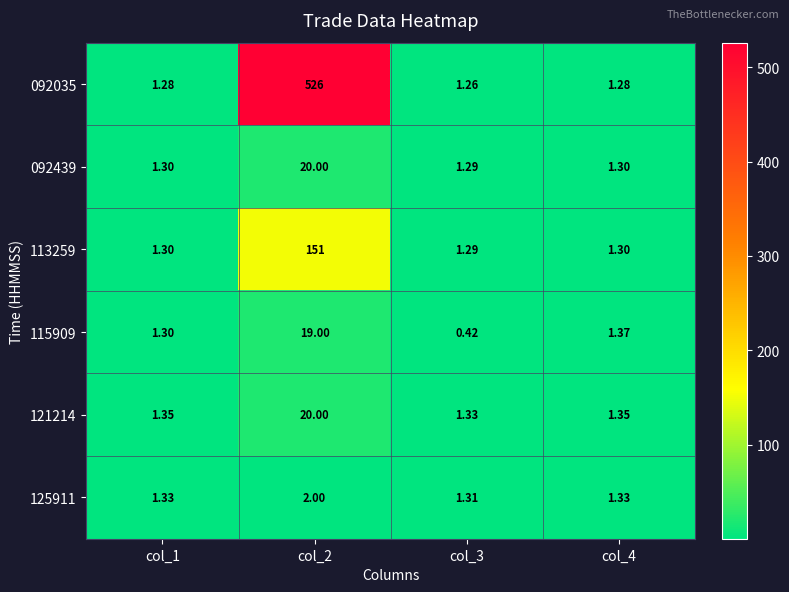

Is the value of 092439 at col_4 greater than the value of 115909 at col_3?

Yes